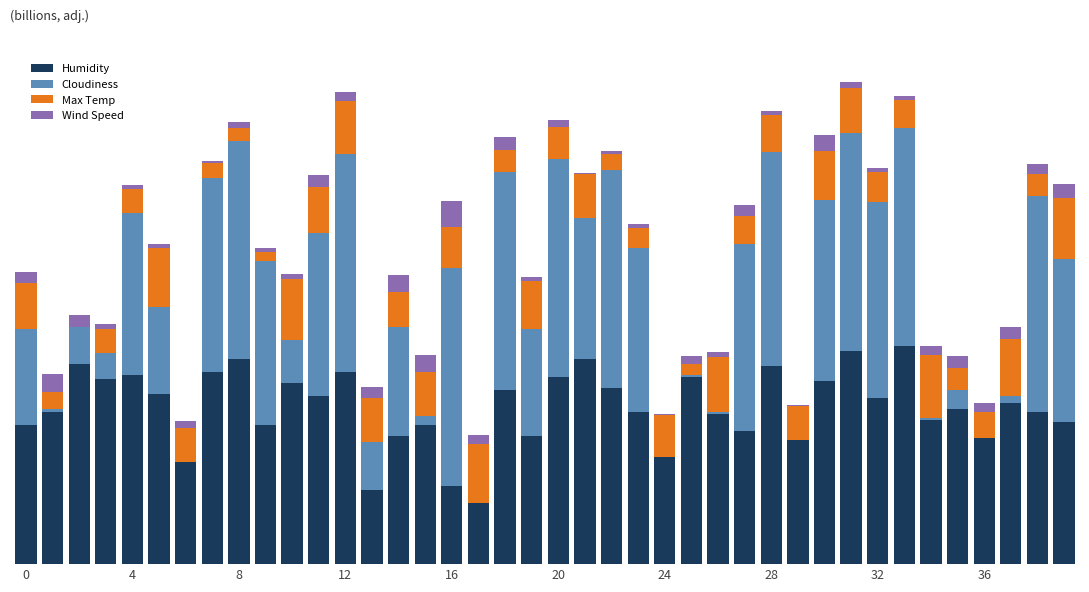

List the series in order of their overall mean, lowest first.

Wind Speed, Max Temp, Cloudiness, Humidity